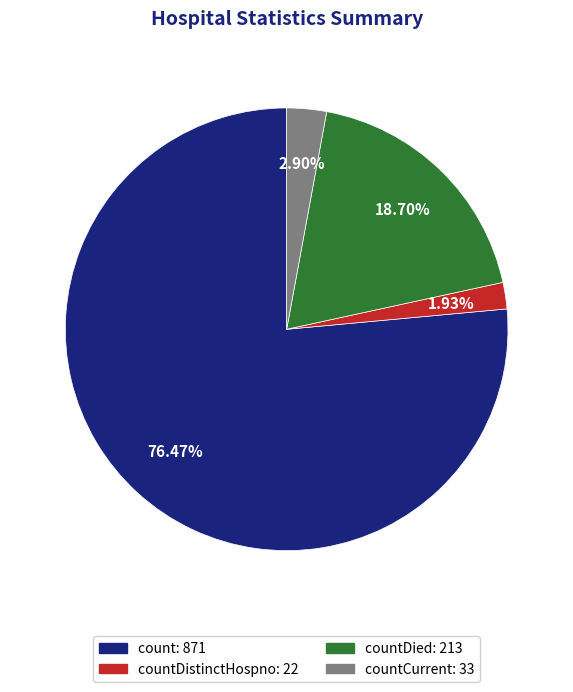

Is there any slice that represents more than half of the pie?

Yes